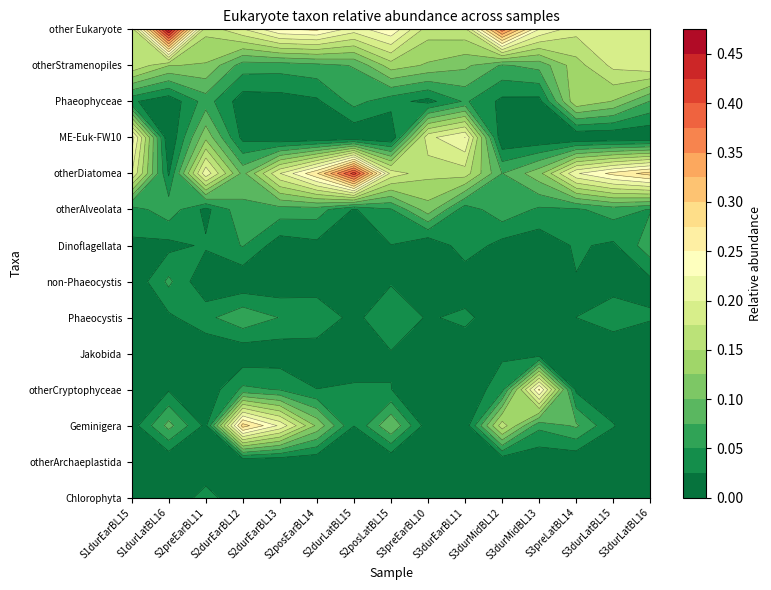

What is the difference between the maximum and minimum values in the Alveolata.Dinoflagellata series?

0.1